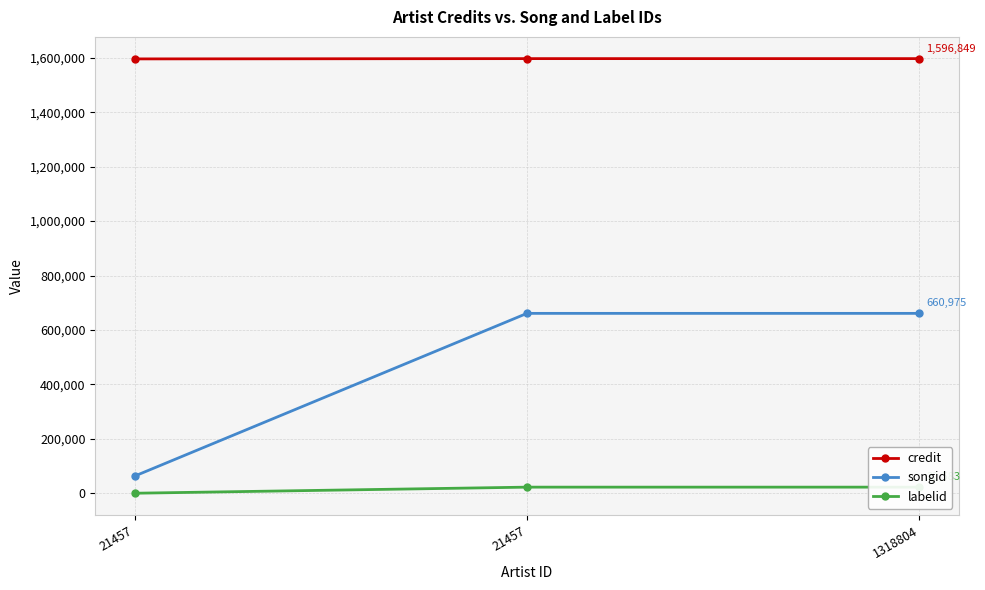

At which label is credit closest to 1596327?

21457